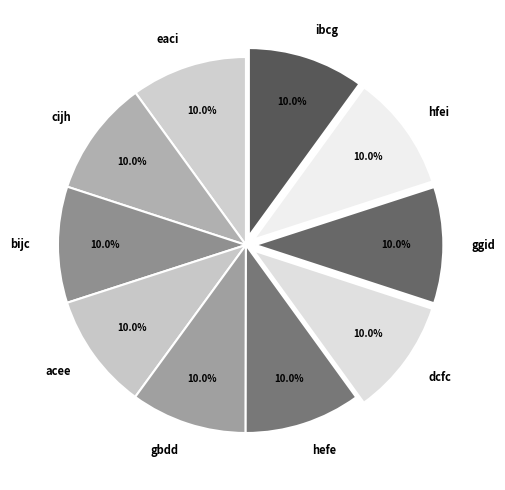

Is there any slice that represents more than half of the pie?

No